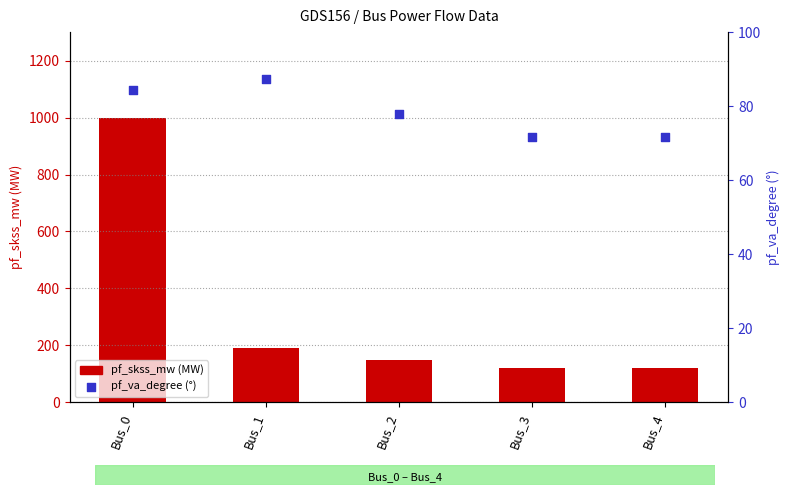

Which series contains the highest Y value?

pf_skss_mw